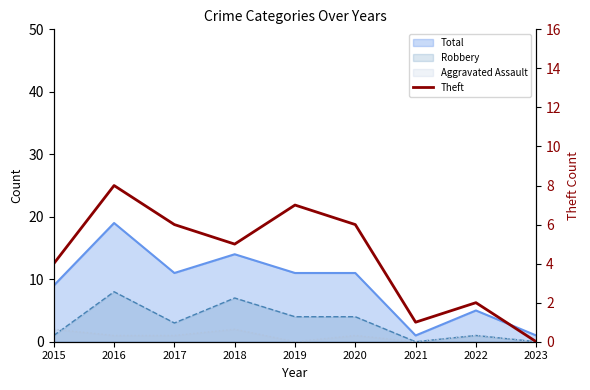

True or false: there are more than 0 points higher than both neighbors.

True